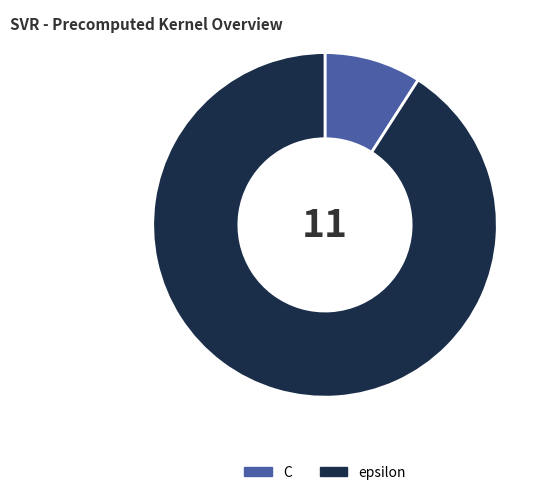

Rank the categories by value from highest to lowest.

epsilon, C